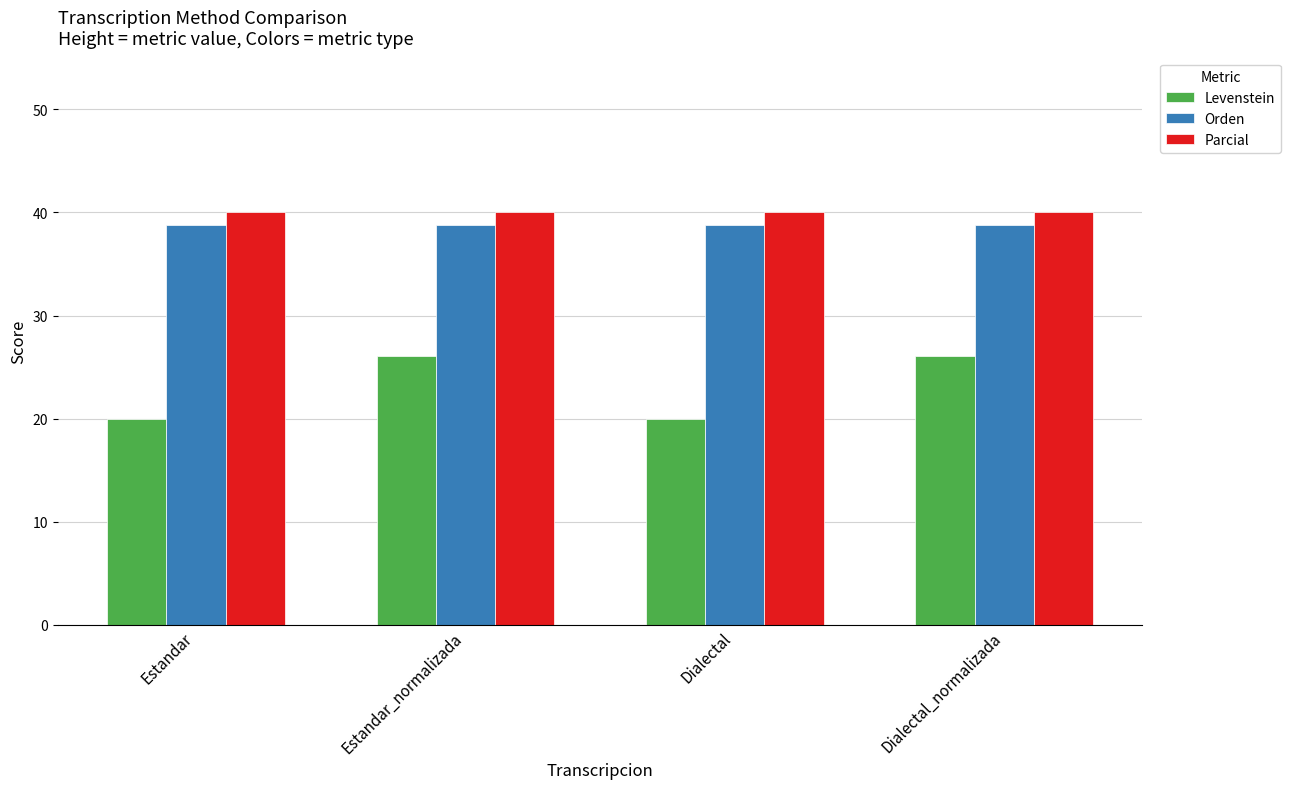

What is the approximate value of Levenstein at Dialectal?

20.0